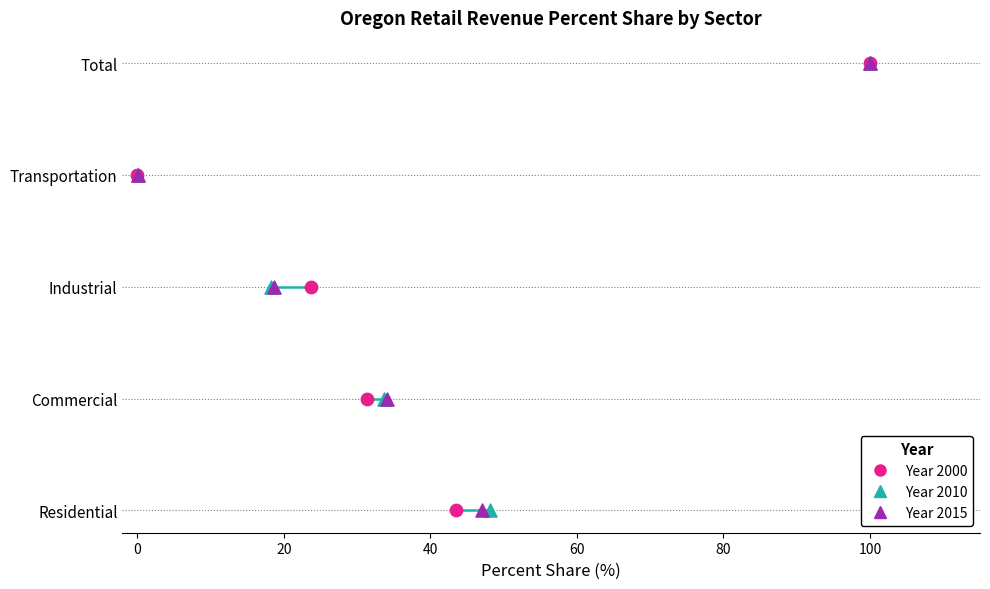

What are all the series names shown in the legend?

Year 2000, Year 2010, Year 2015